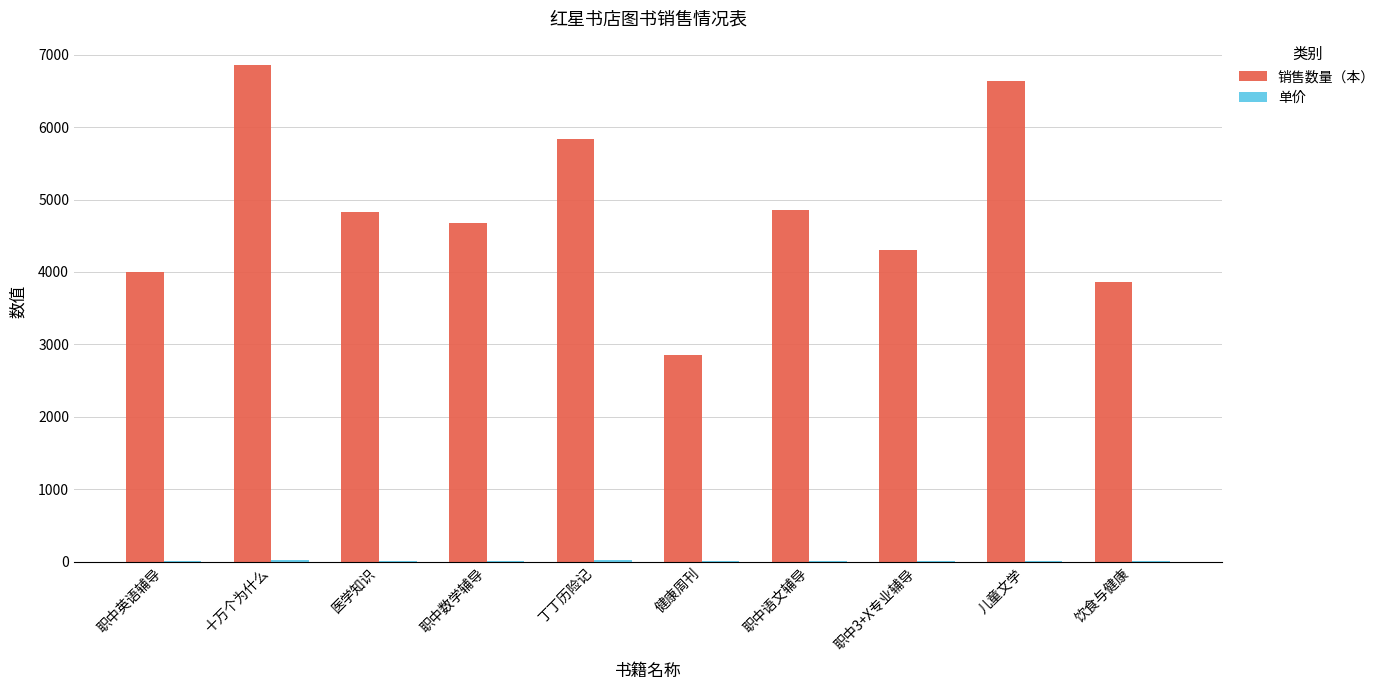

The value of 销售数量（本） at 职中英语辅导 is 6895.4. True or false?

False